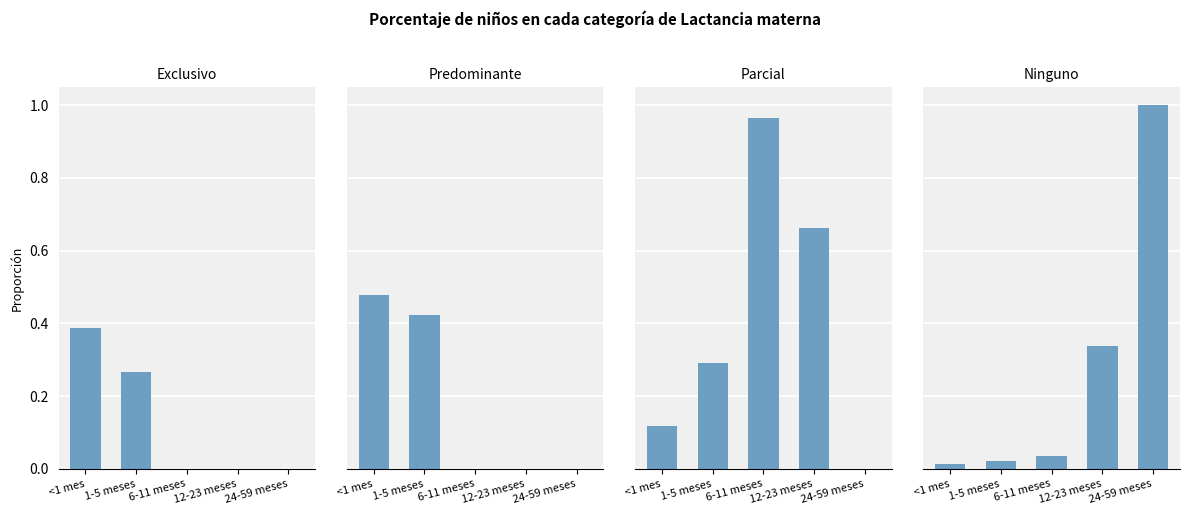

What is the value of the Exclusivo bar at the 1st from the left?

0.4